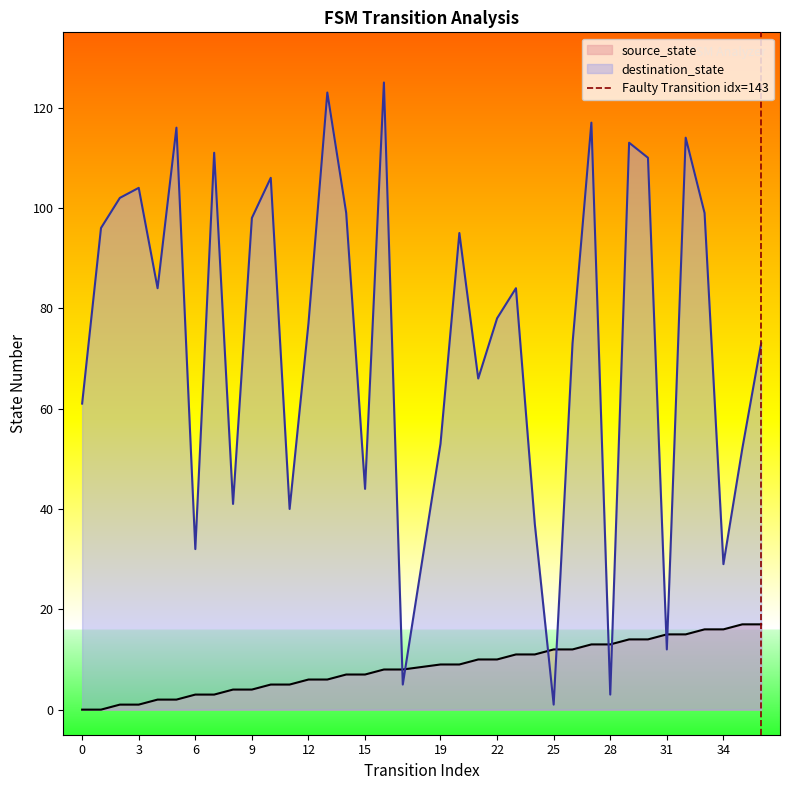

Is it true that destination_state equals 44 at 15?

True